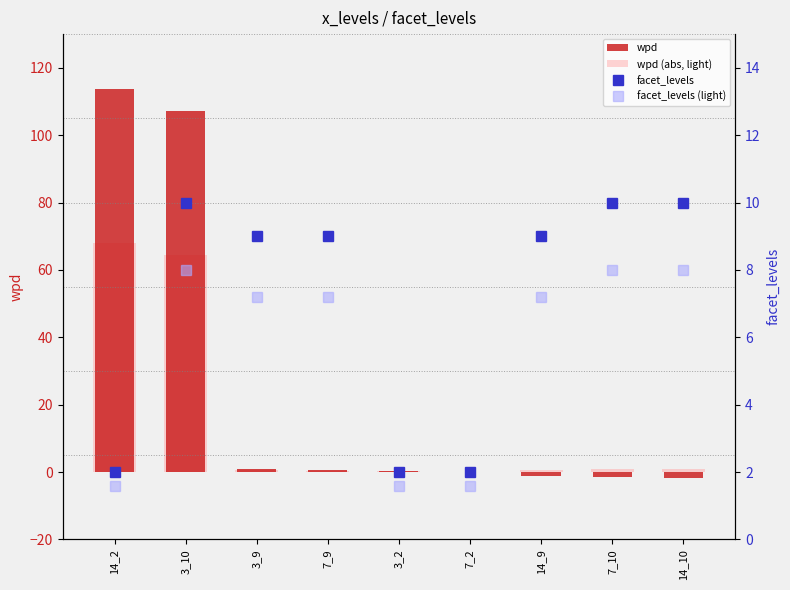

Count the facet_levels values in the range 2 to 10.

9